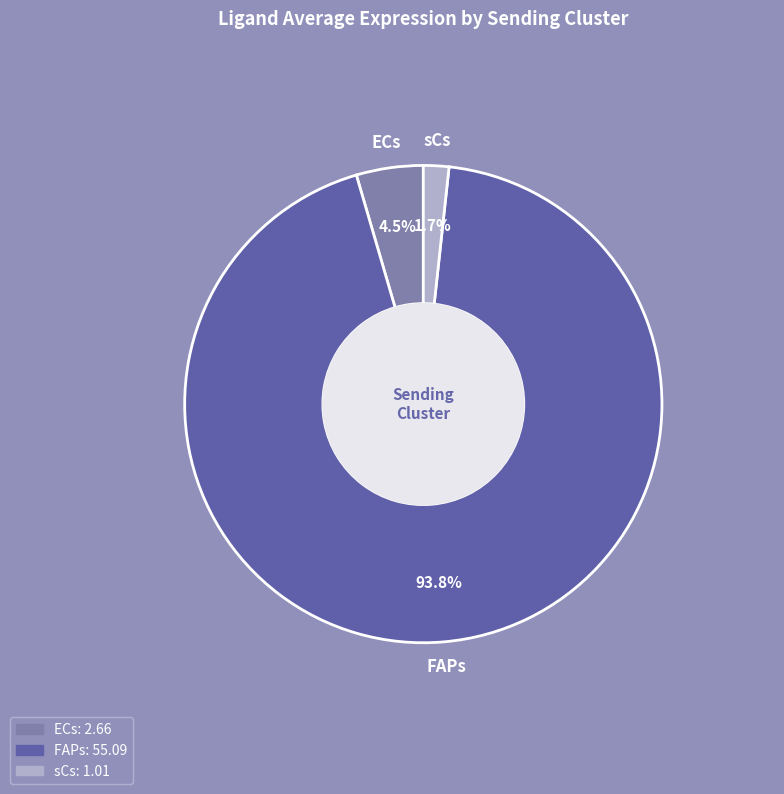

Combined, do ECs and sCs account for over 50%?

No